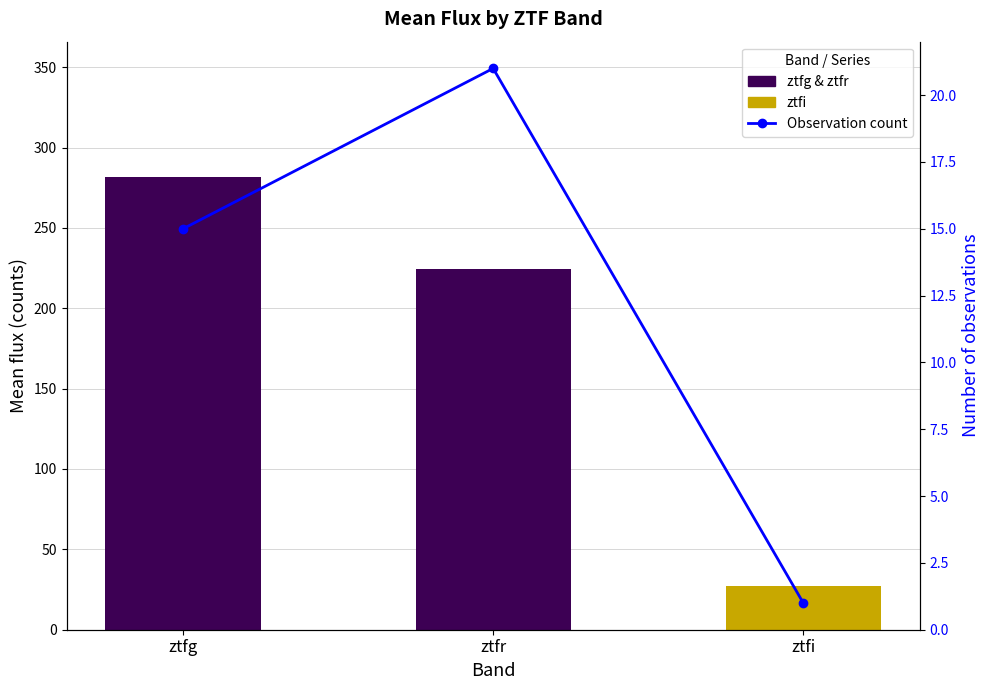

What is the maximum value shown in the chart?

21